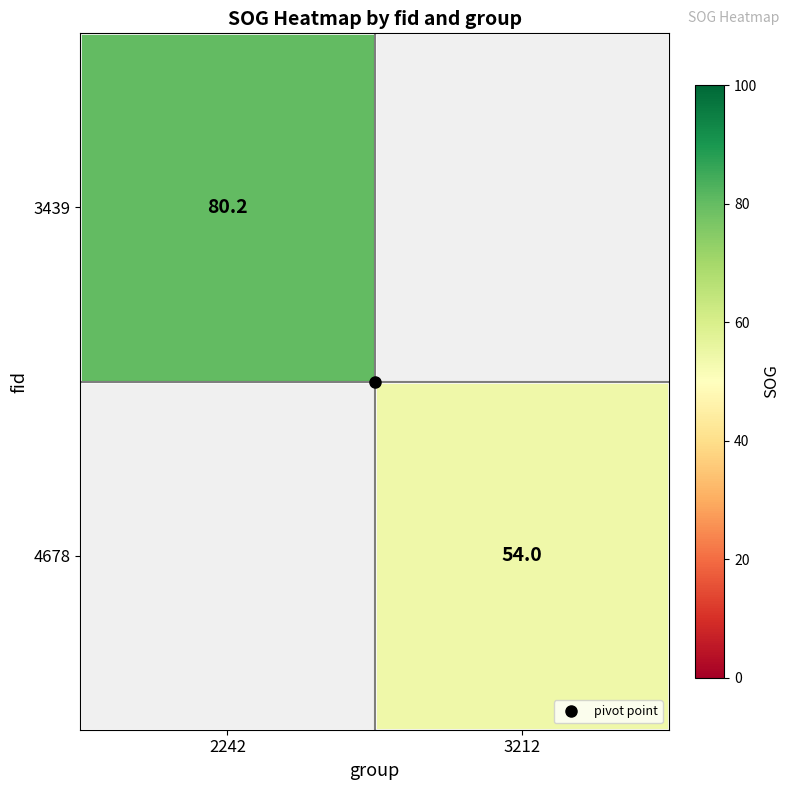

At which label does 3439 reach its minimum?

2242